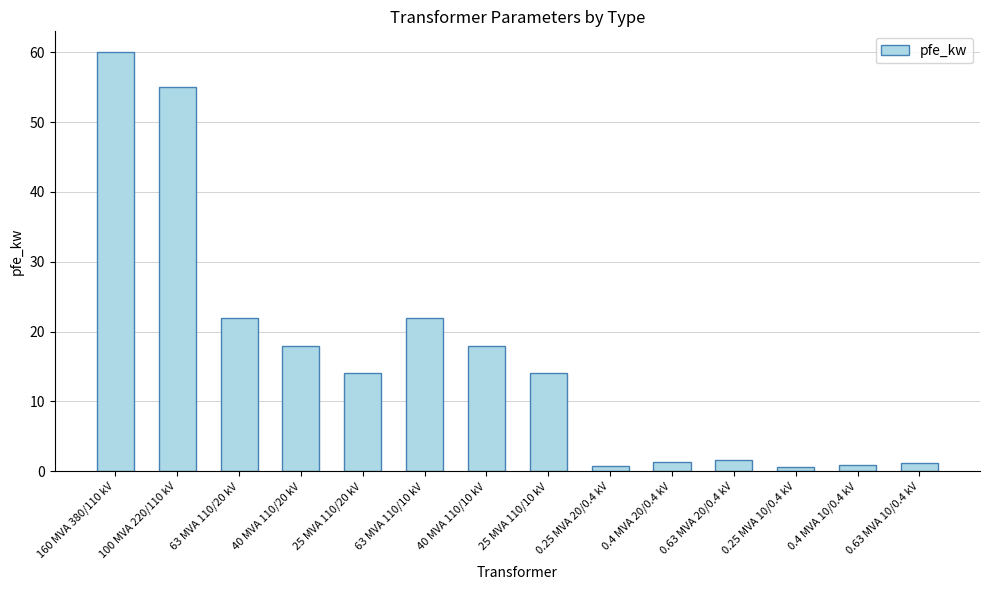

Are the bars horizontal?

No